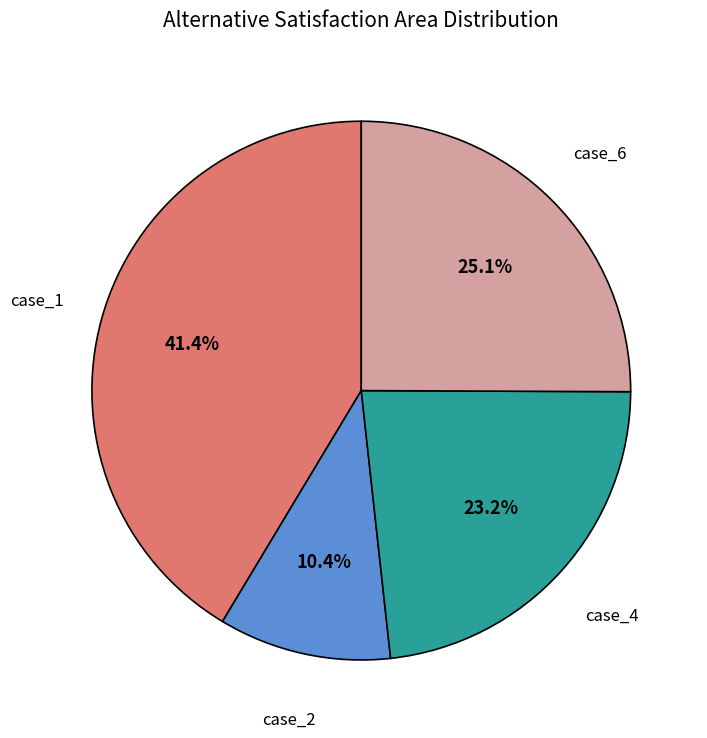

Rank the categories by value from highest to lowest.

case_1, case_6, case_4, case_2